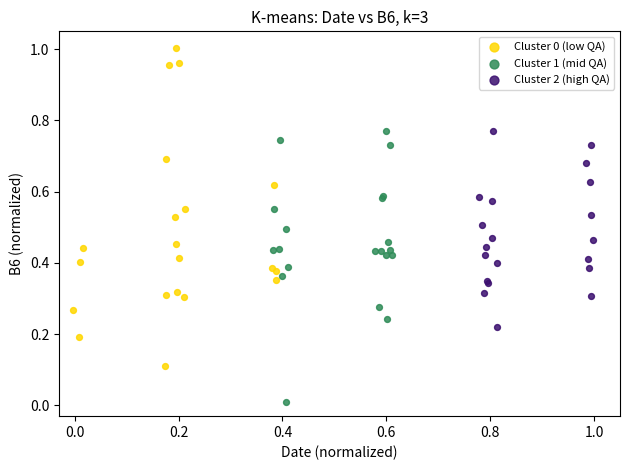

Which series contains the lowest Y value?

Cluster 1 (mid QA)